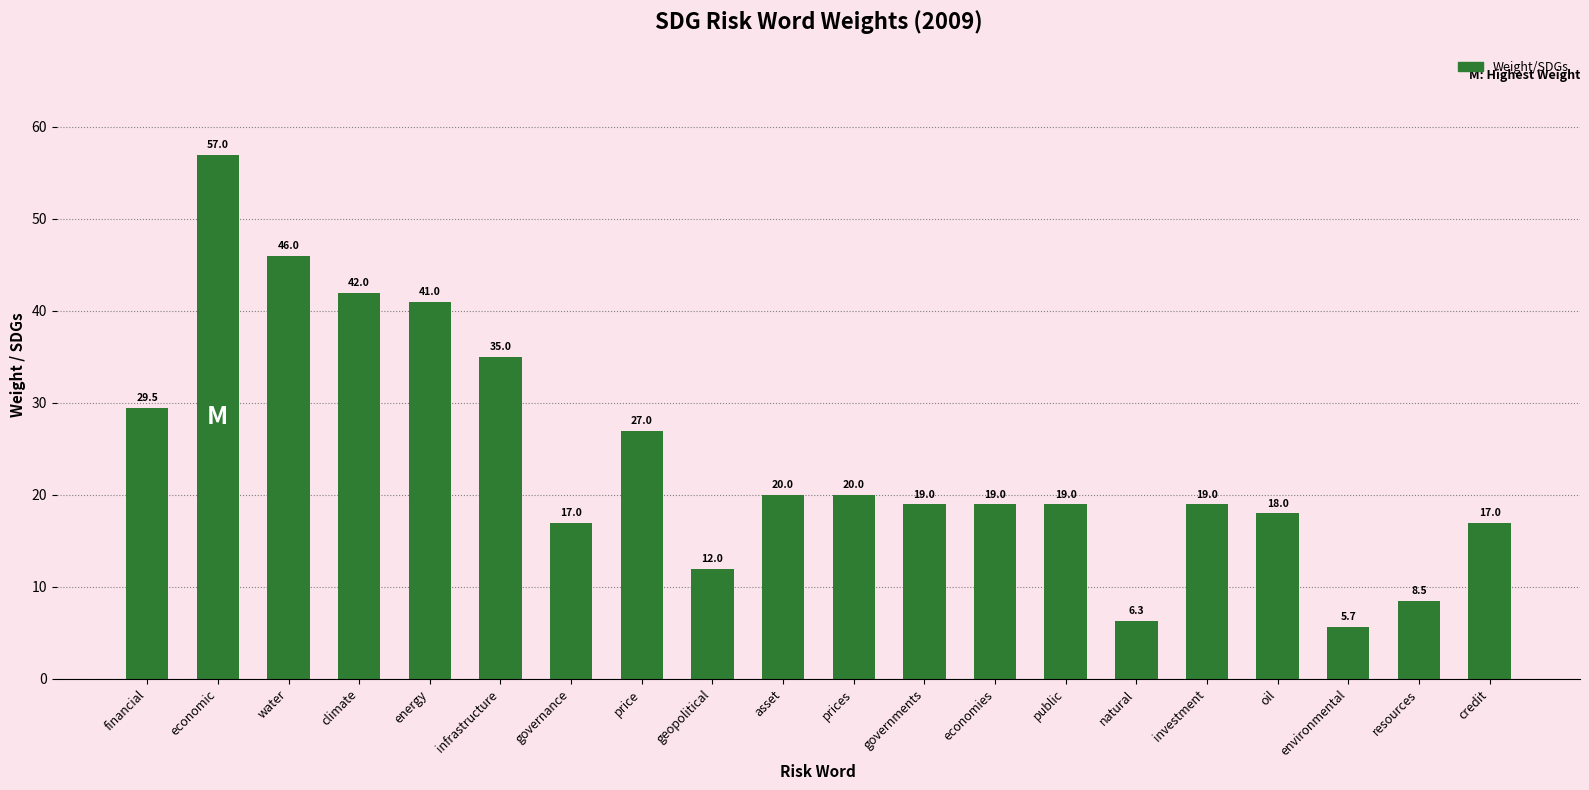

What is the change in value from water to prices?

-26.0